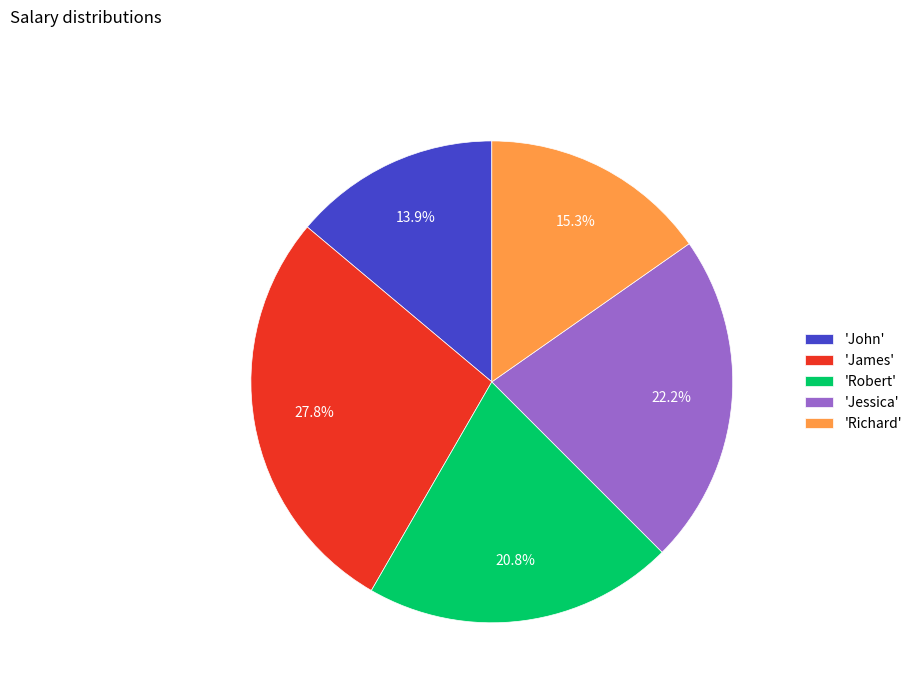

Is 'John' the majority of the pie?

No